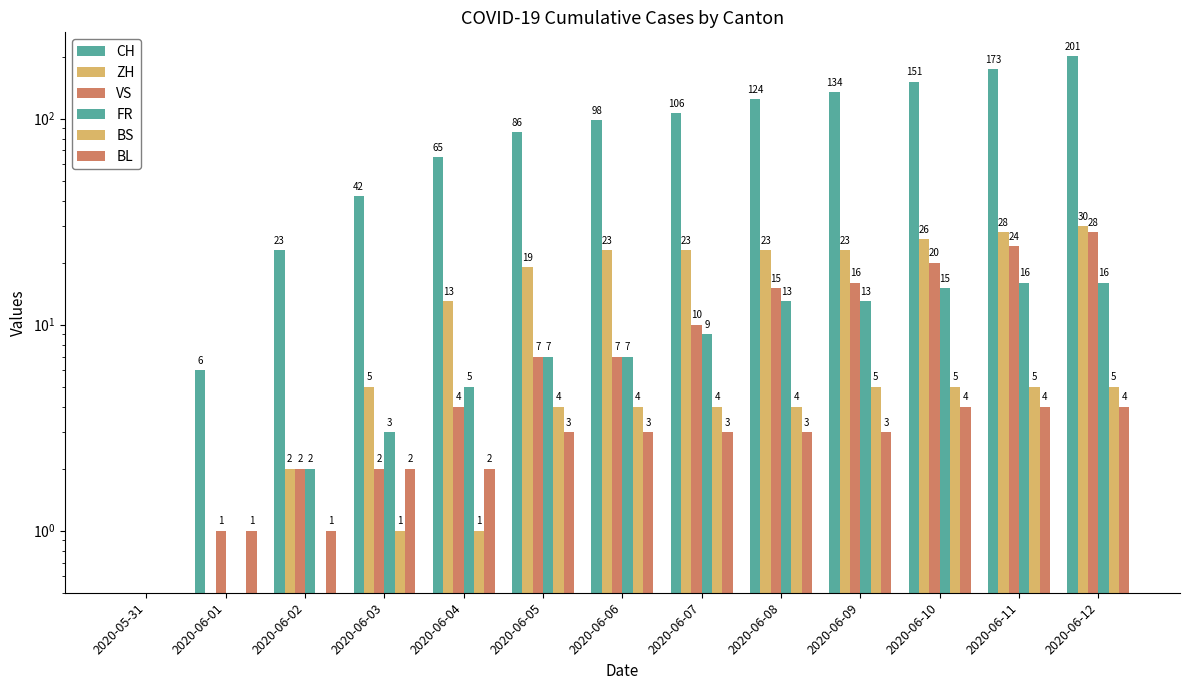

What is the highest value of the CH series?

201